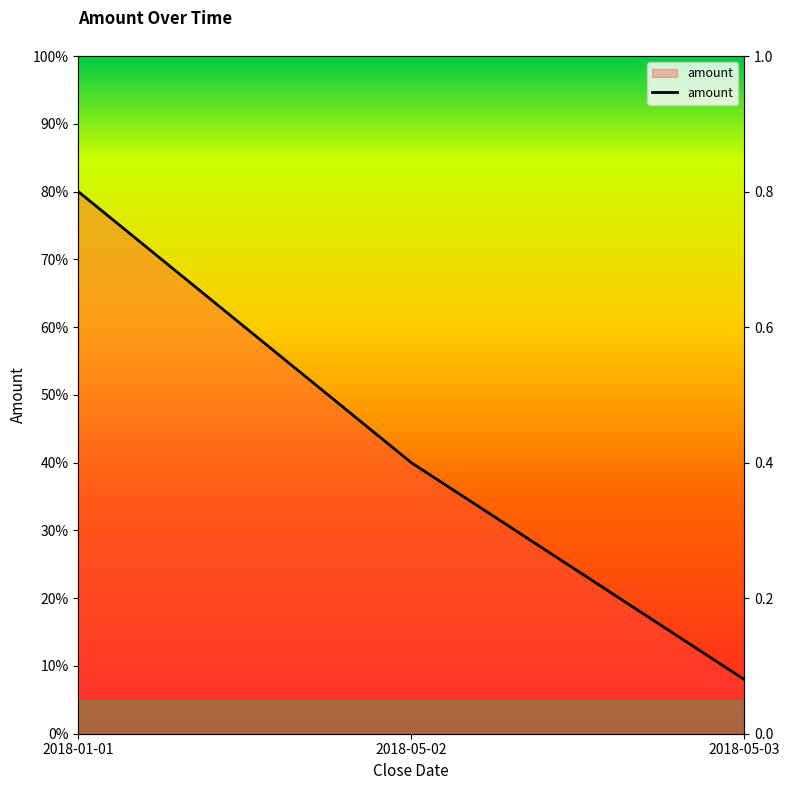

What is the label of the 1st point from the left?

2018-01-01